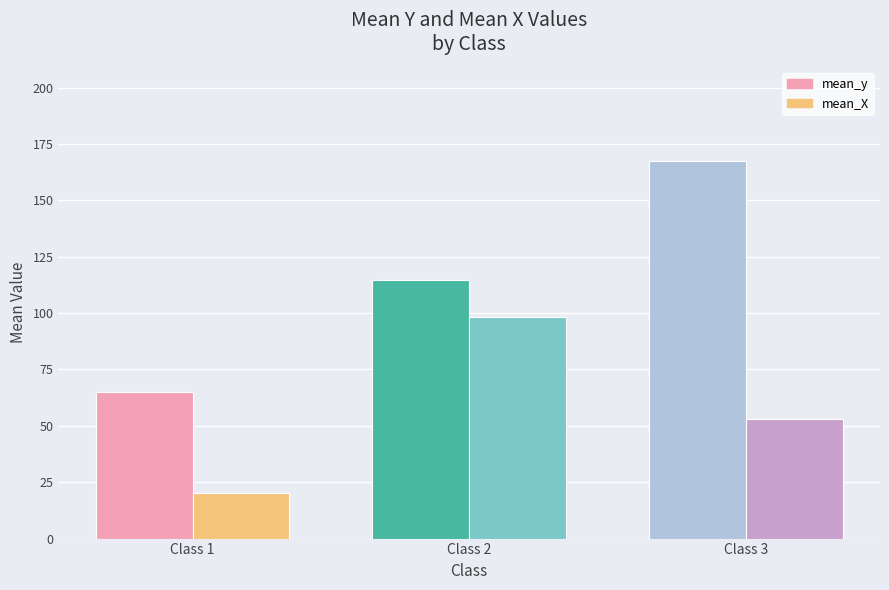

Which category has the lowest value in the mean_y series?

Class 1